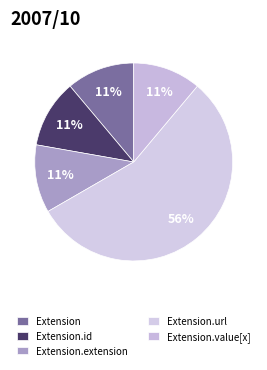

How many slices are in this pie chart?

5